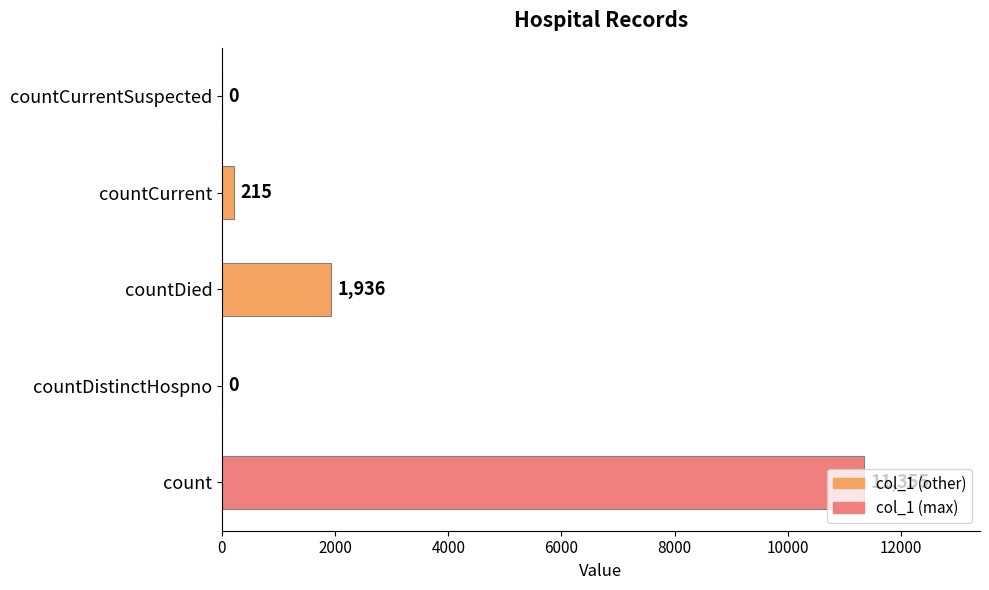

What is the maximum value shown in the chart?

11355